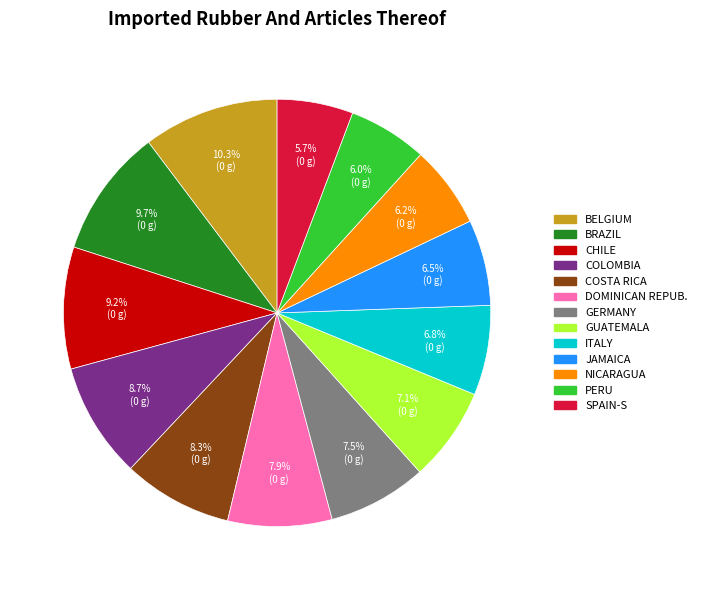

Does any single category account for the majority?

No